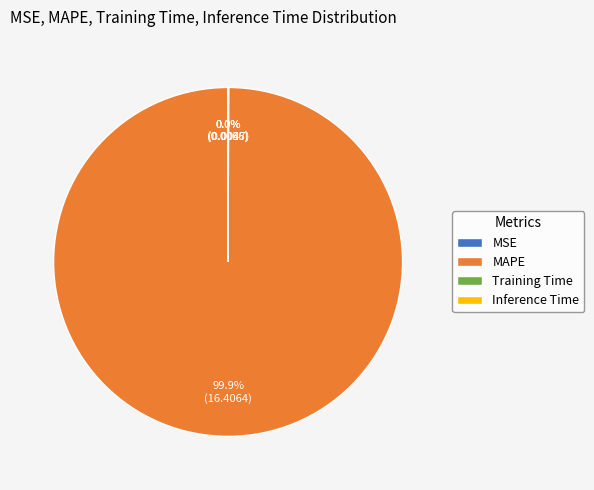

To the nearest percent, what is the difference between the largest and smallest slice percentages?

100%